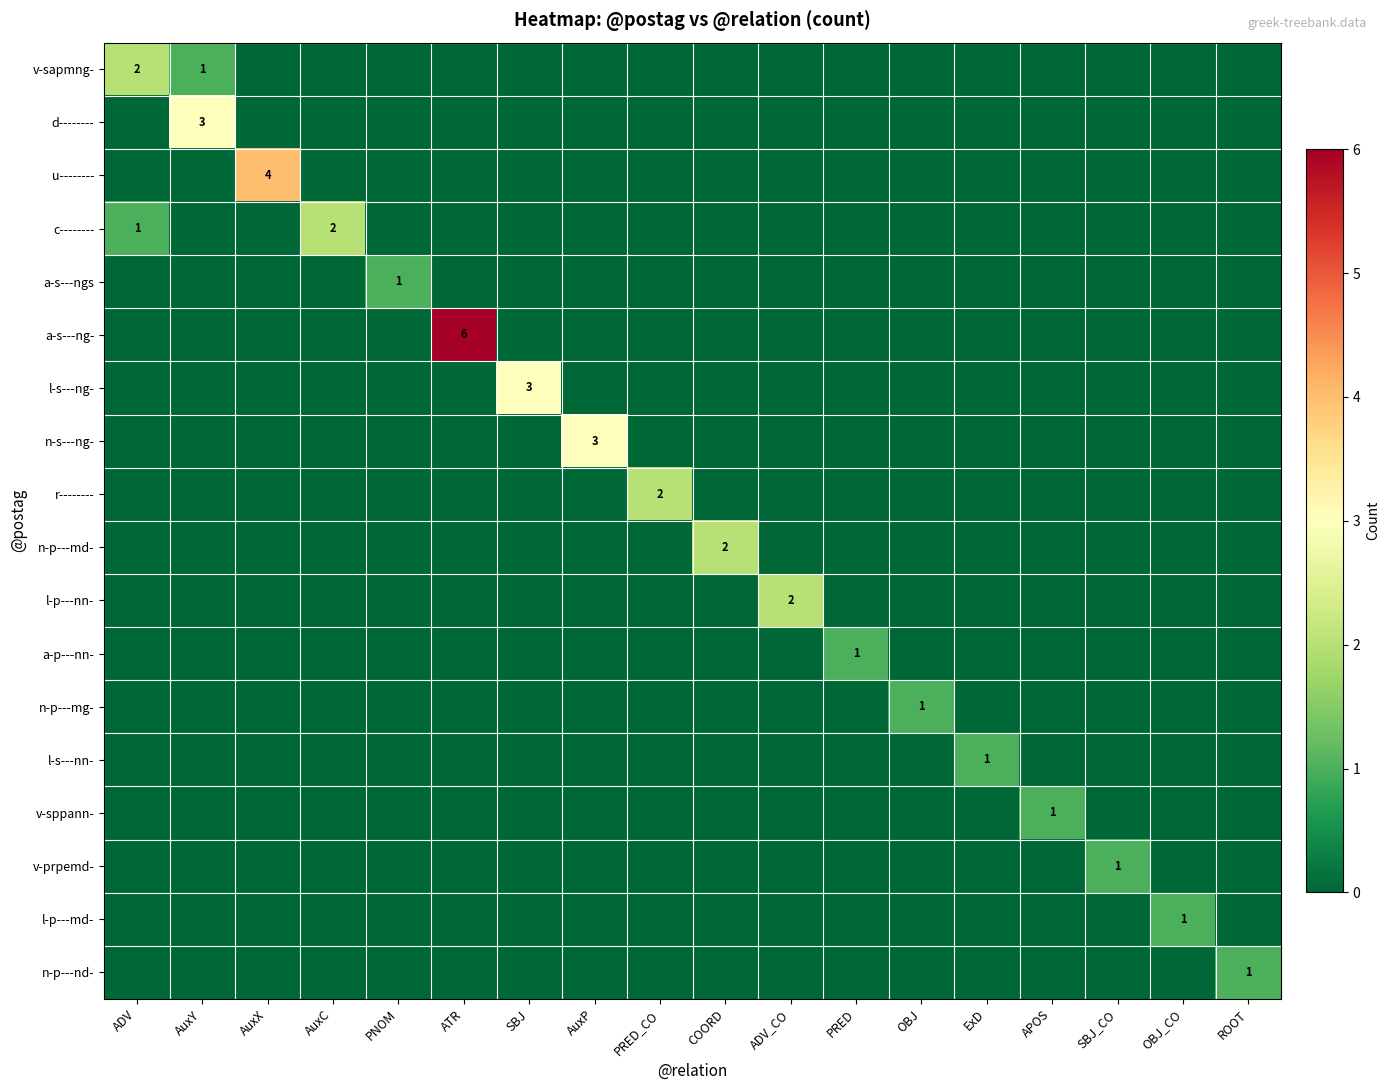

At how many categories does at least one series exceed 3?

2